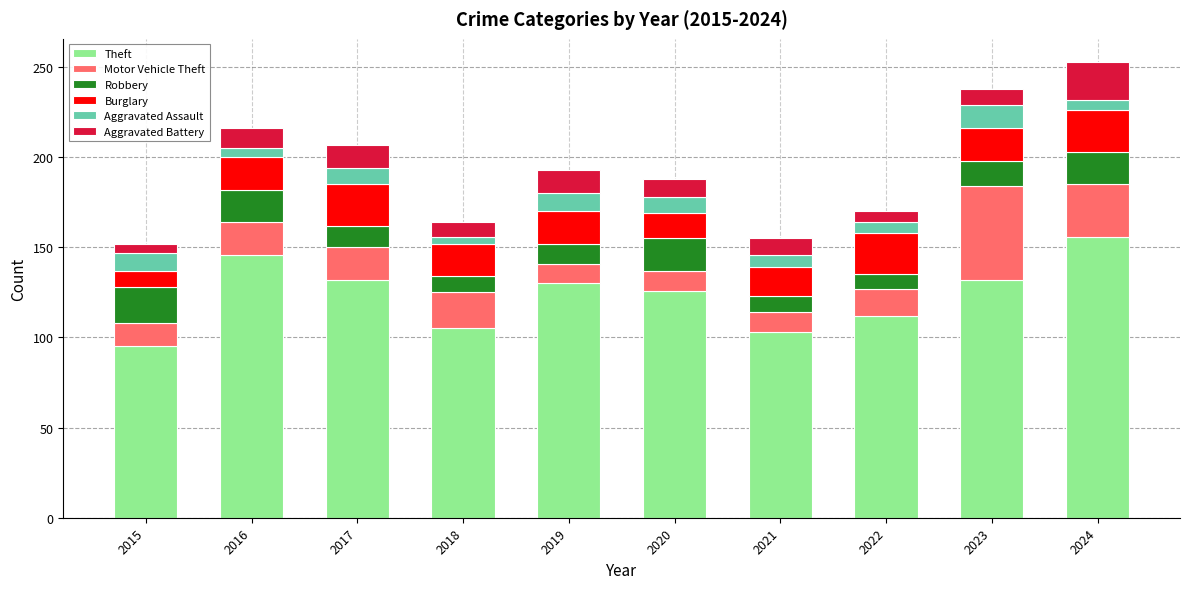

What are all the series names shown in the legend?

Theft, Motor Vehicle Theft, Robbery, Burglary, Aggravated Assault, Aggravated Battery